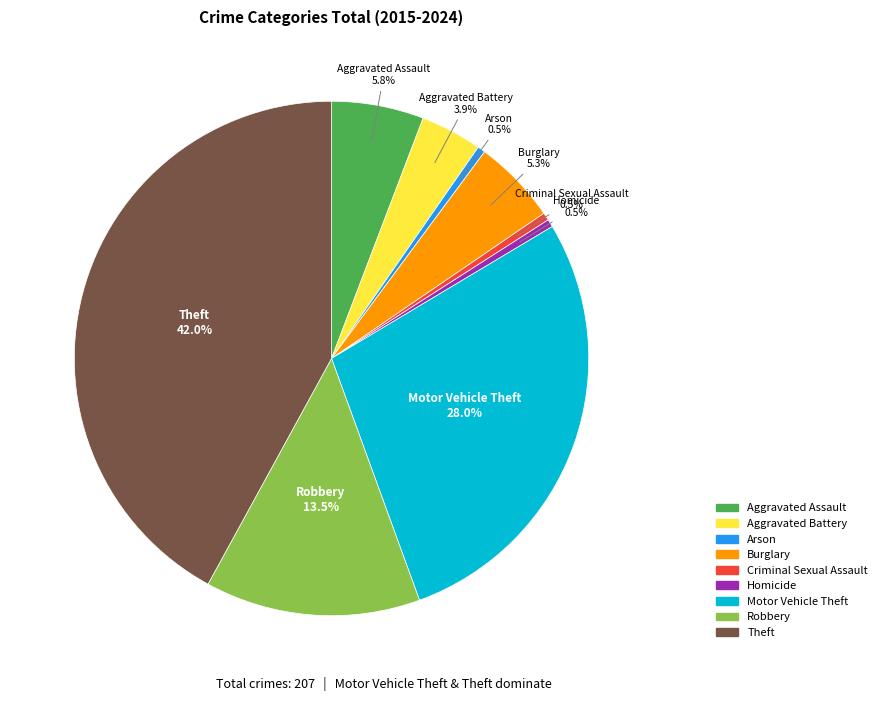

The Theft slice represents 42% of the pie. True or false?

True